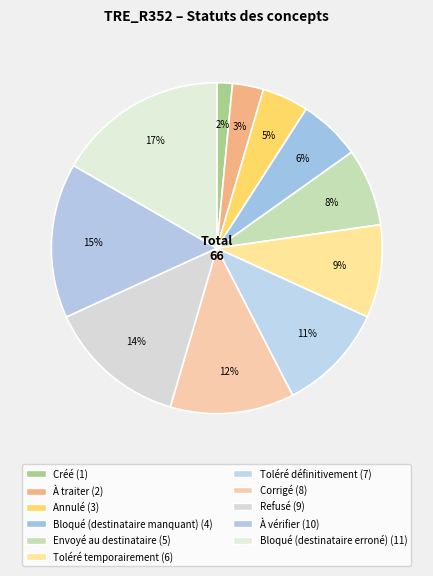

True or false: Refusé accounts for 2% of the total.

False